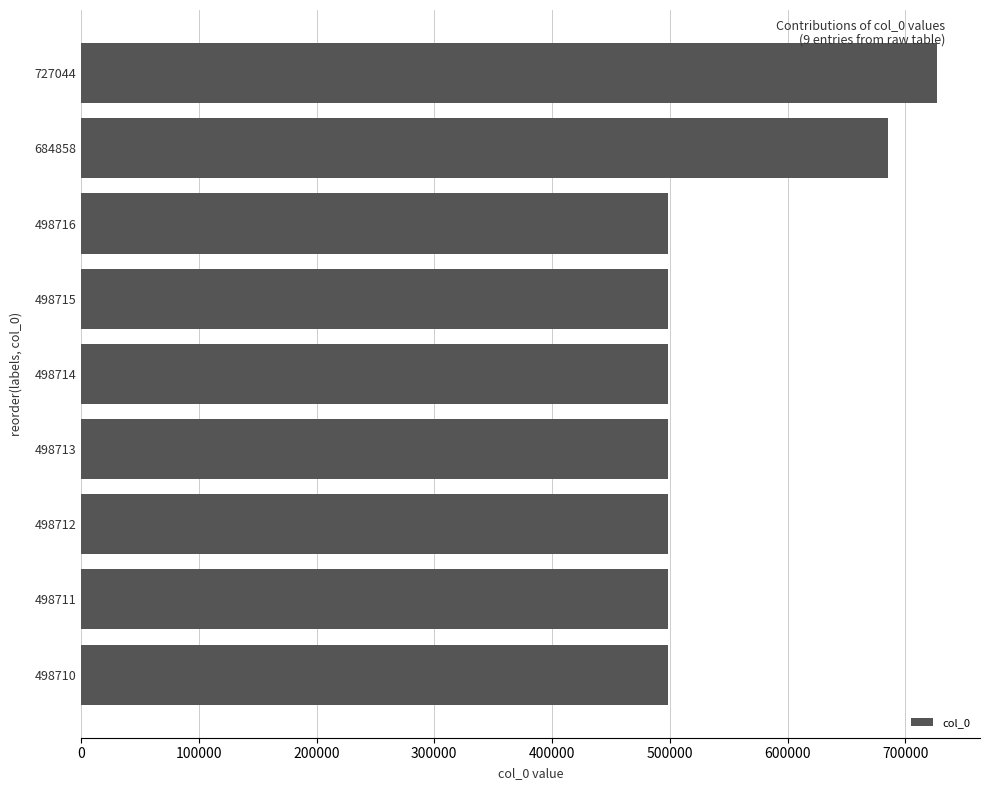

Which label corresponds to the largest value in the chart?

727044